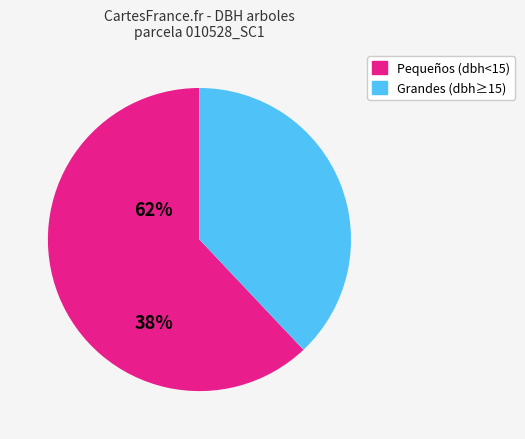

How many segments does this pie chart have?

2